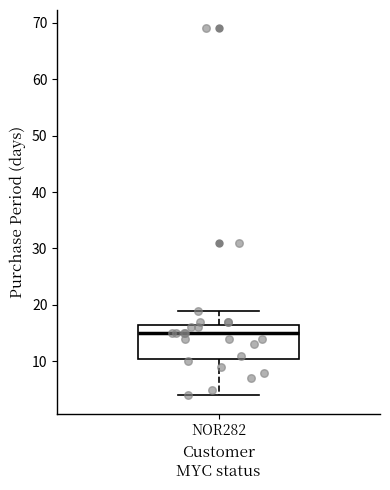

Where does the upper whisker of the box for NOR282 end on the y-axis? The values are not printed on the chart, so give them approximately, as read against the axis.

19